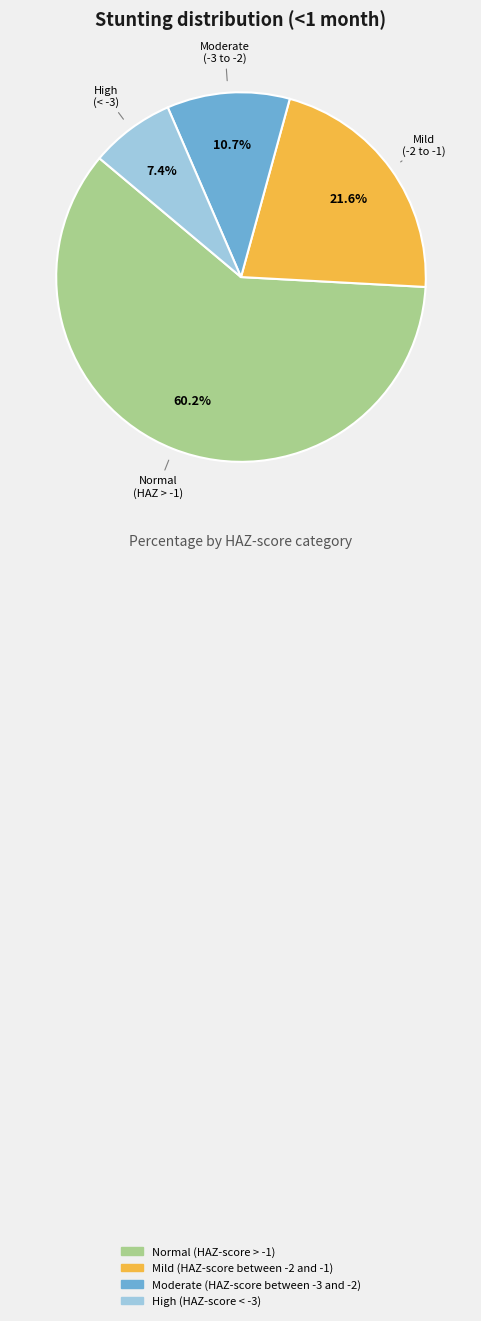

Count the number of slices in the pie.

4